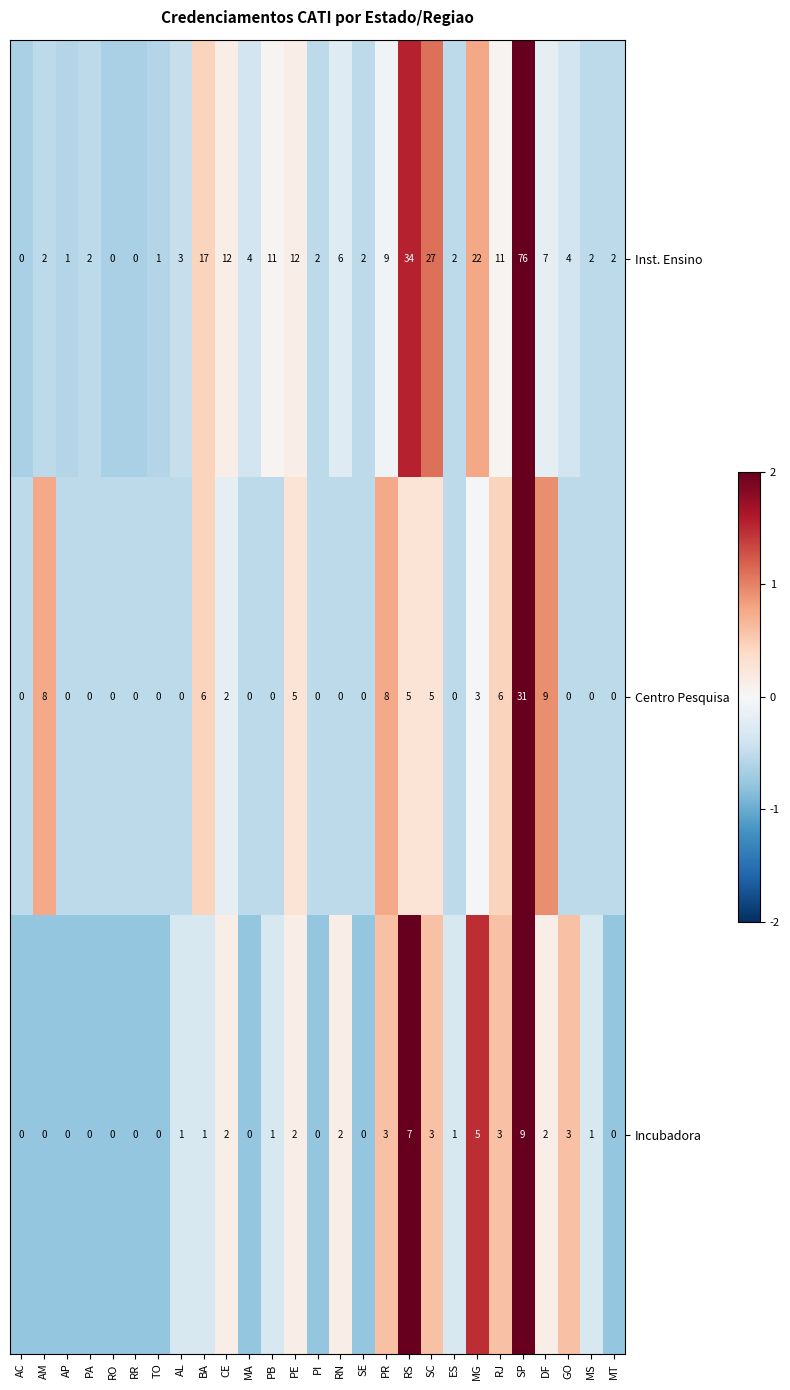

Is the value of Centro Pesquisa at RO greater than the value of Incubadora at AL?

No